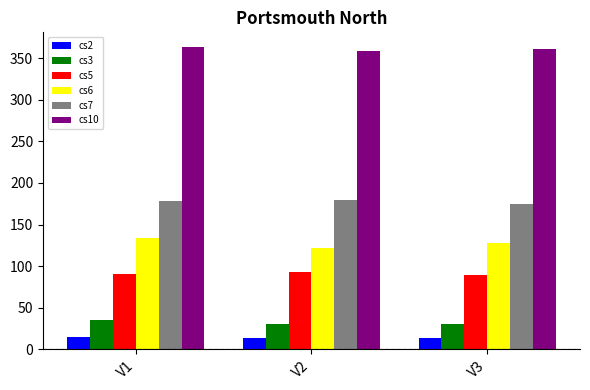

What is the value of the cs10 bar at the 1st from the left?

363